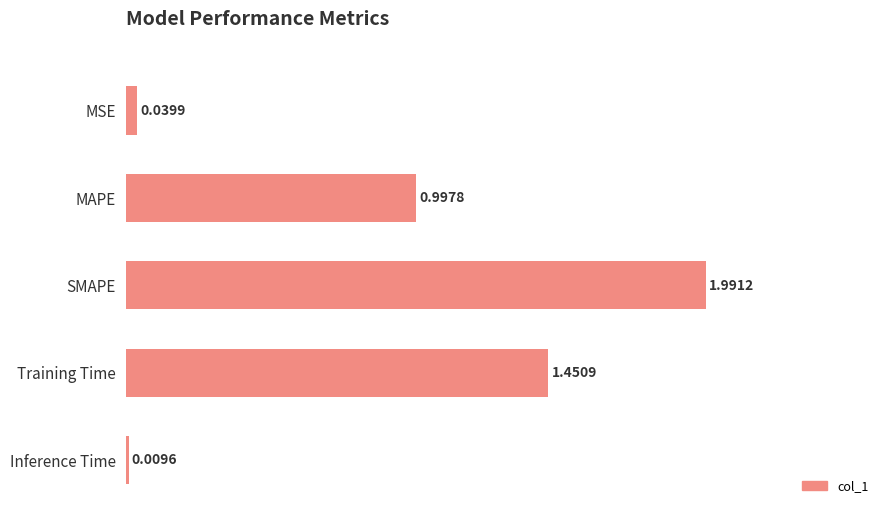

What is the maximum value shown in the chart?

2.0